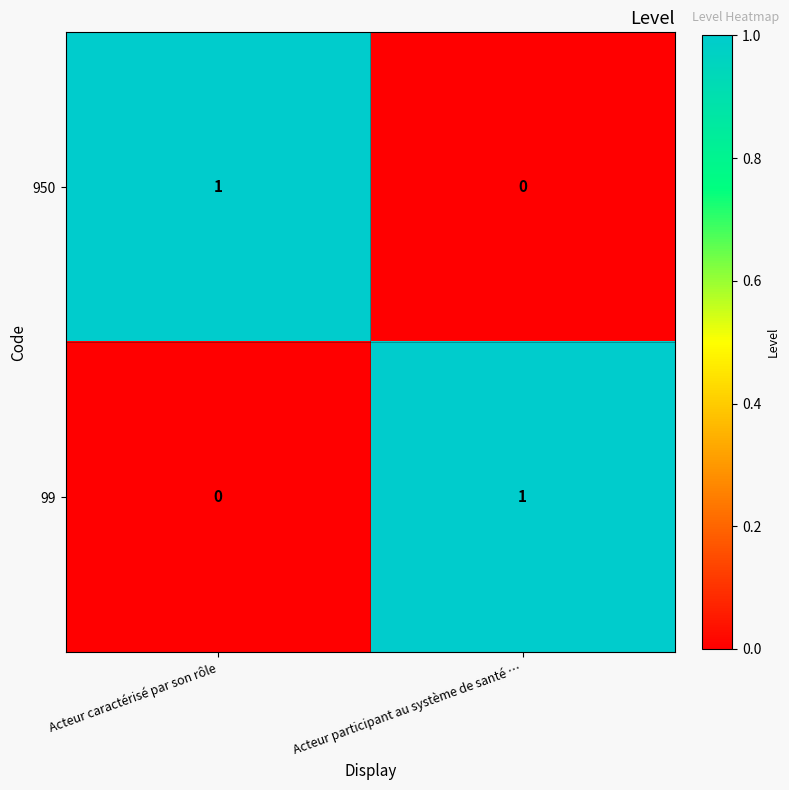

True or false: 950 has a value of 2 at Acteur caractérisé par son rôle.

False